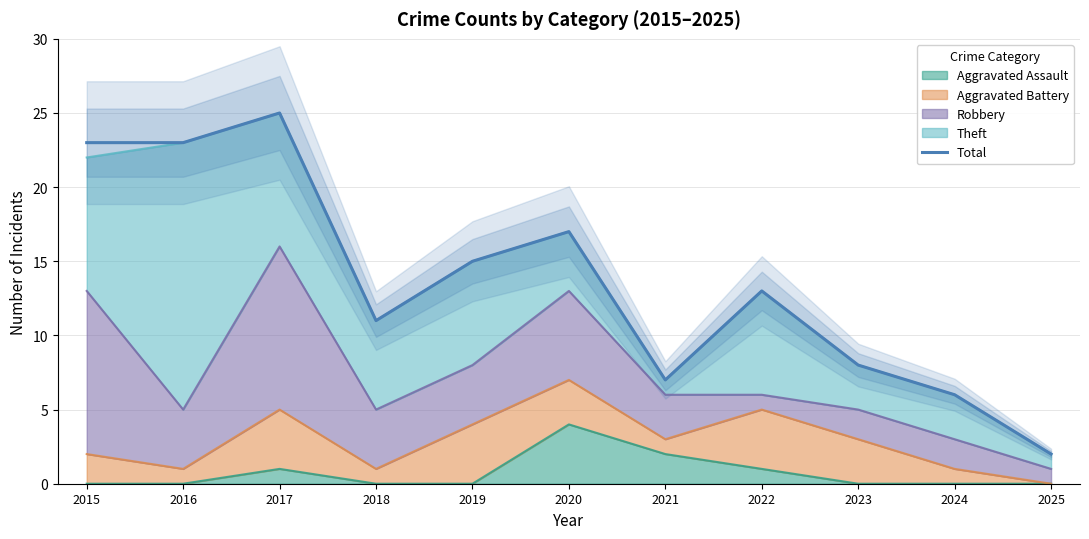

Rank the categories by value from lowest to highest.

2025, 2024, 2021, 2023, 2018, 2022, 2019, 2020, 2015, 2016, 2017